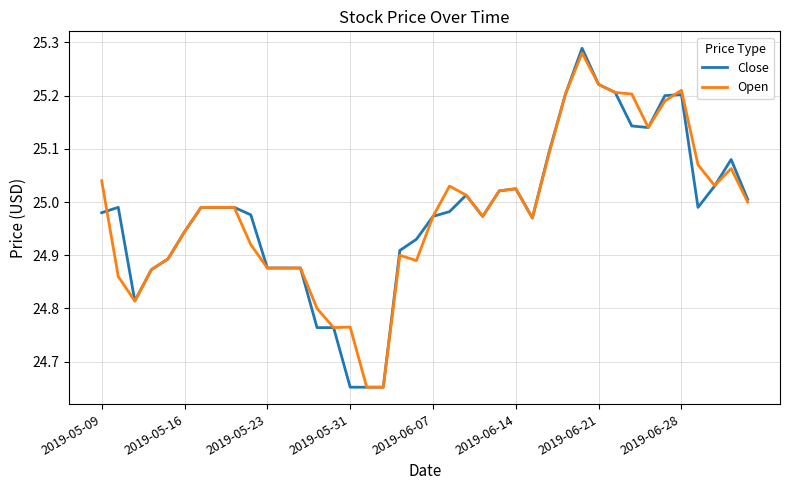

Which series has the widest spread of values?

Close